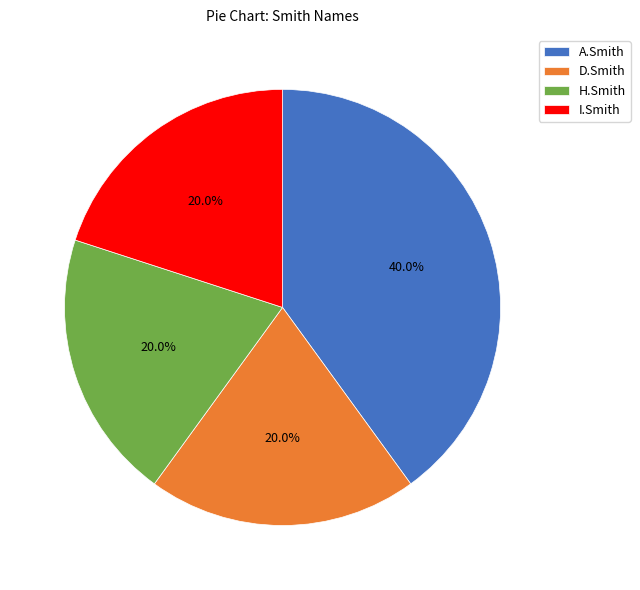

To the nearest percent, what percentage of the pie is H.Smith?

20%